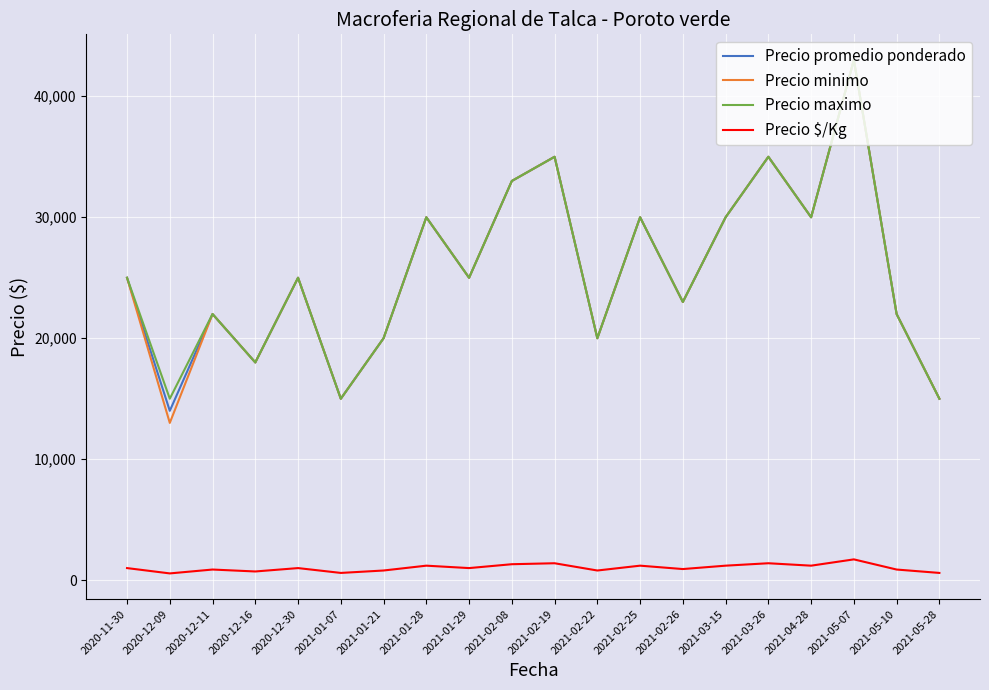

In Precio minimo, how many points are lower than both neighbors (excluding endpoints)?

7